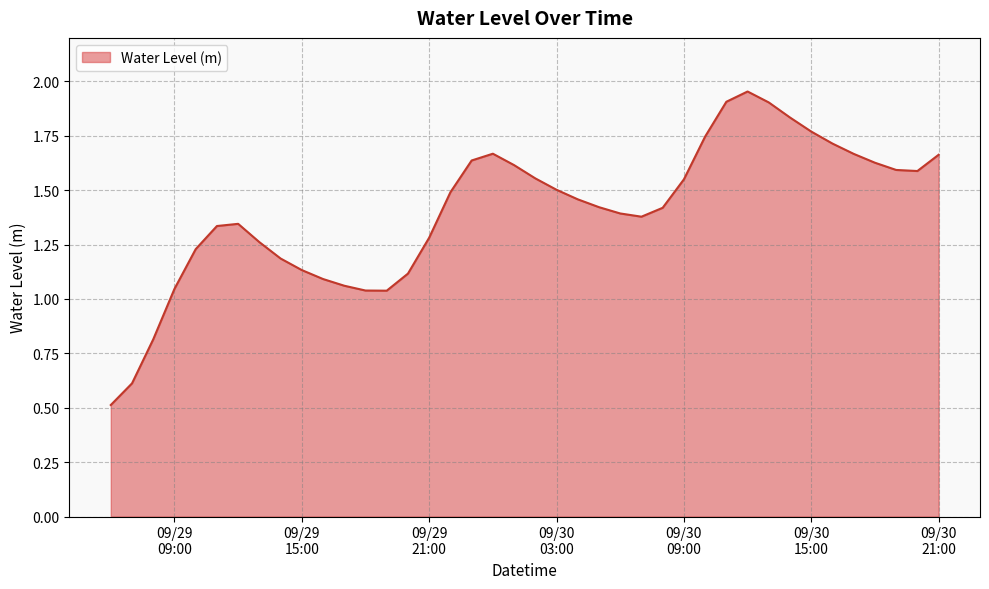

How many interior local valleys (lower than both neighbors) does the data have?

3